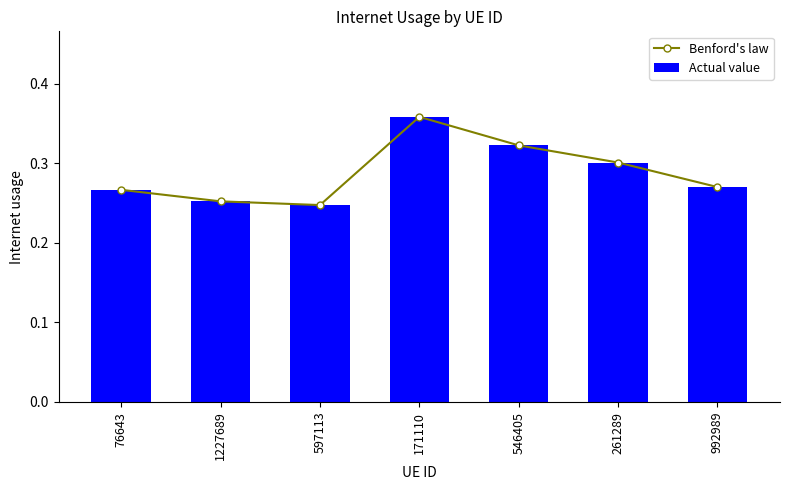

Rank the series by their maximum value, from lowest to highest.

Benford's law, Actual value